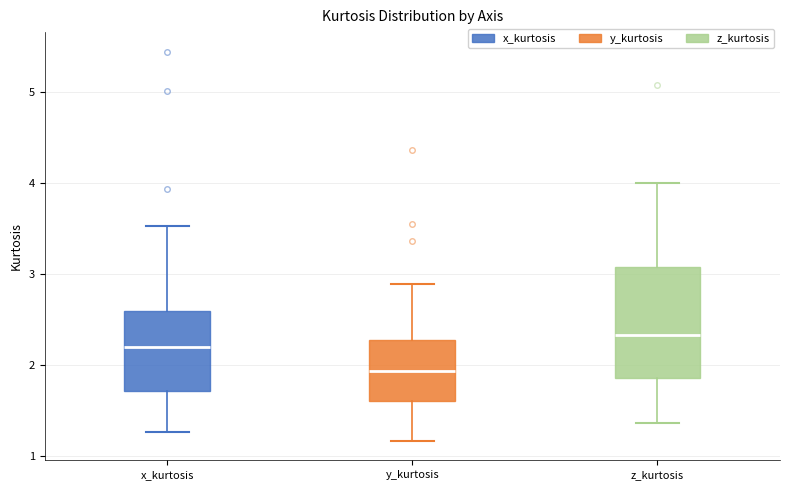

Which box's median line is the lowest?

y_kurtosis